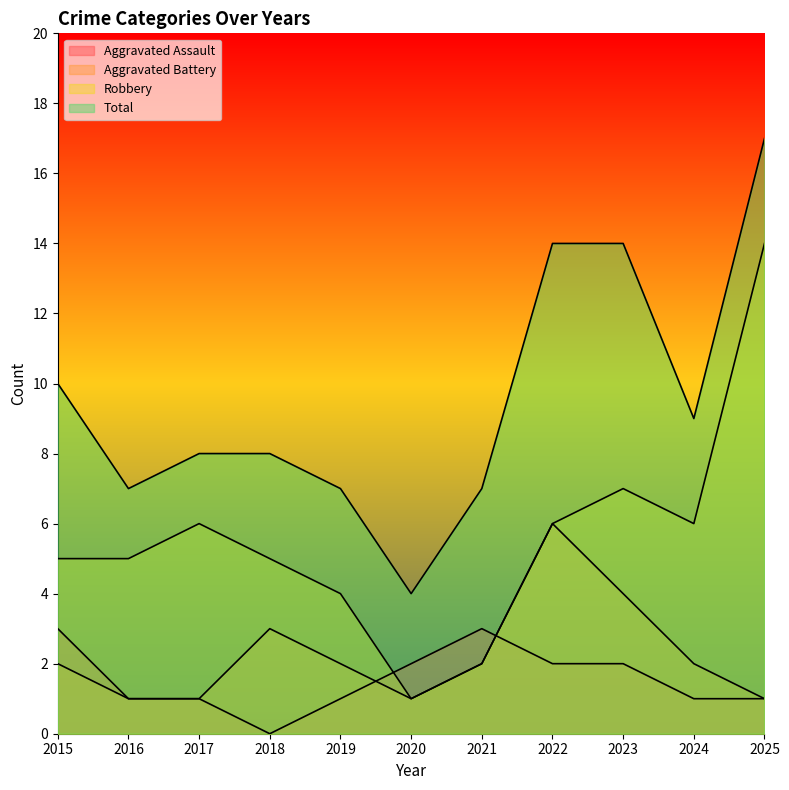

At which category does the chart reach its minimum across all series?

2018